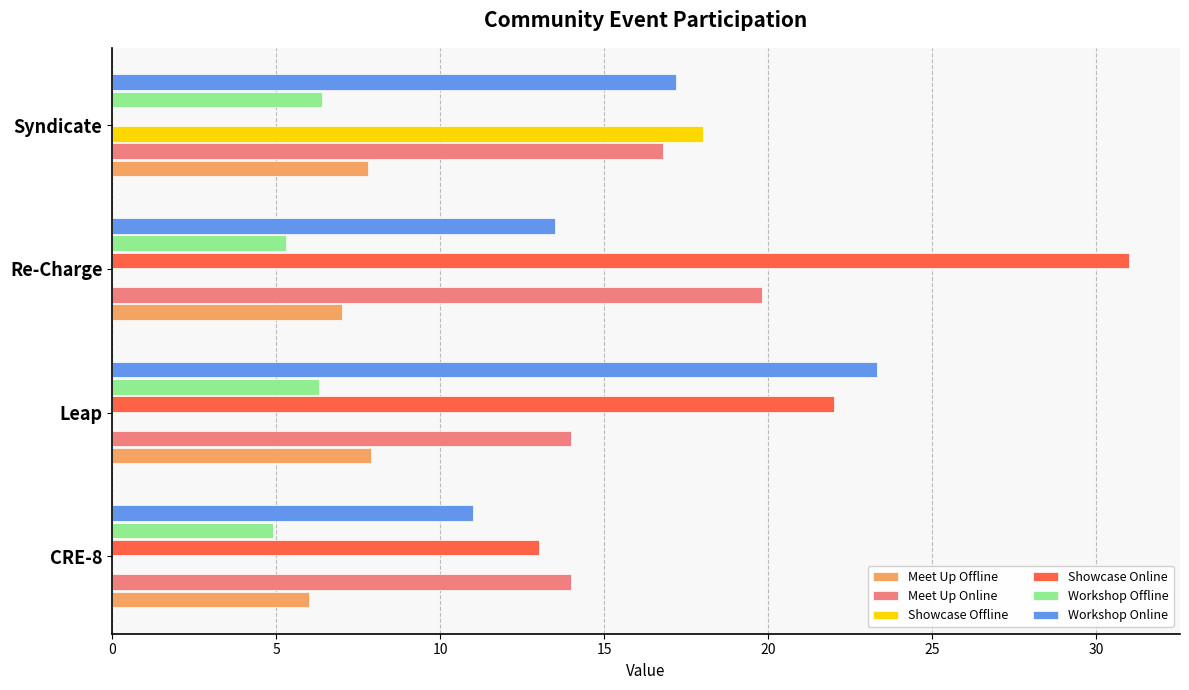

What is the sum of all Meet Up Offline values?

28.7